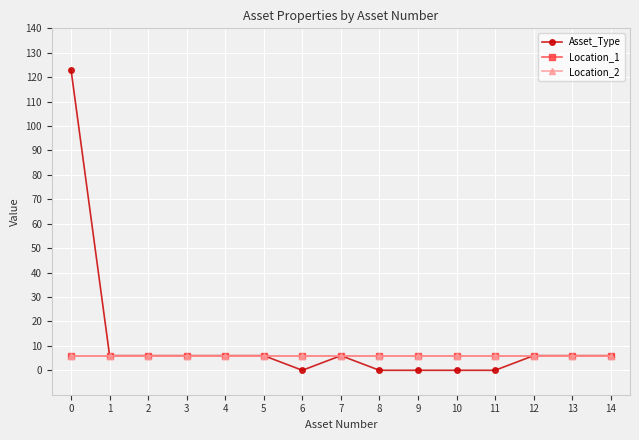

Which series has the largest total across all categories?

Asset_Type